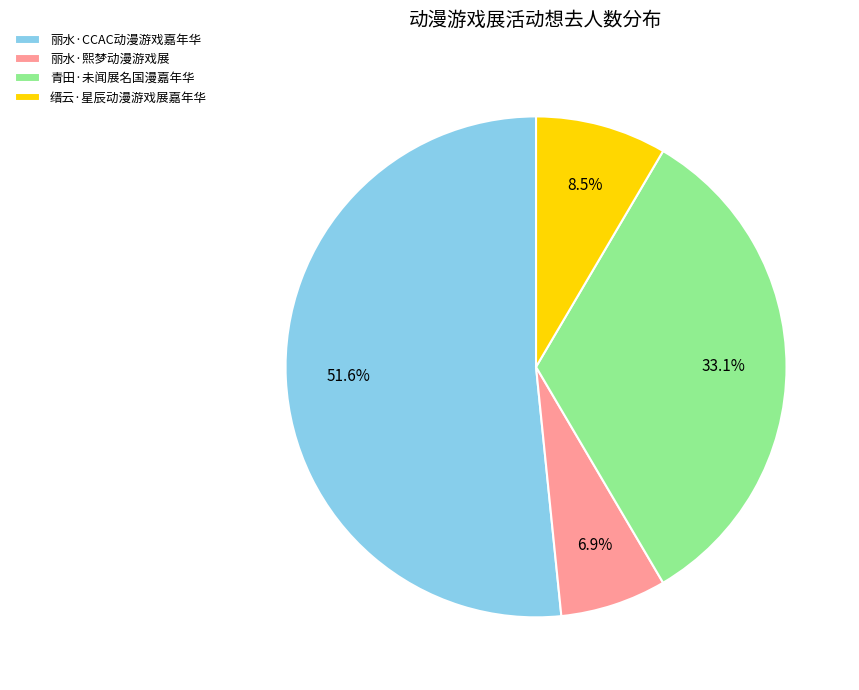

Rank the categories by value from lowest to highest.

丽水·熙梦动漫游戏展, 缙云·星辰动漫游戏展嘉年华, 青田·未闻展名国漫嘉年华, 丽水·CCAC动漫游戏嘉年华